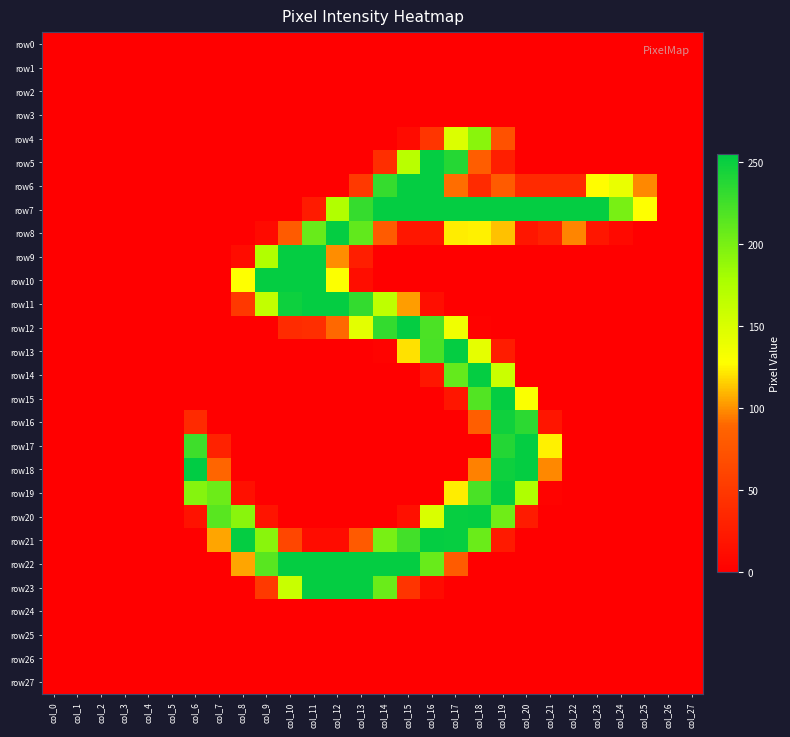

Count the number of categories in the chart.

28